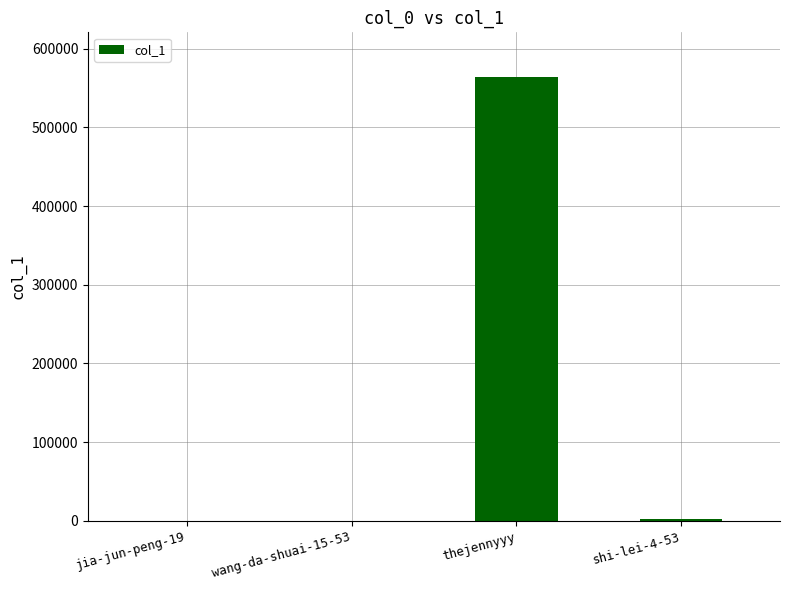

What is the sum of all values?

567035